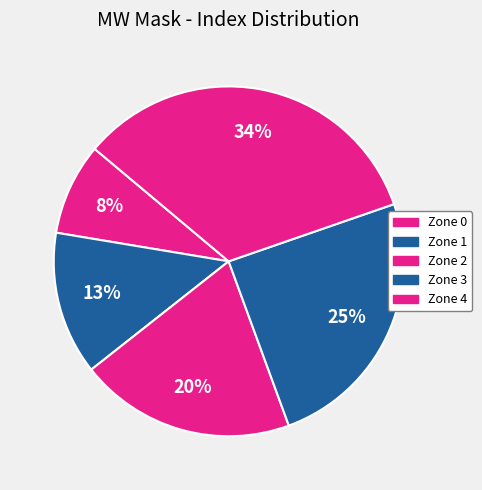

Is there a majority slice in this chart?

No